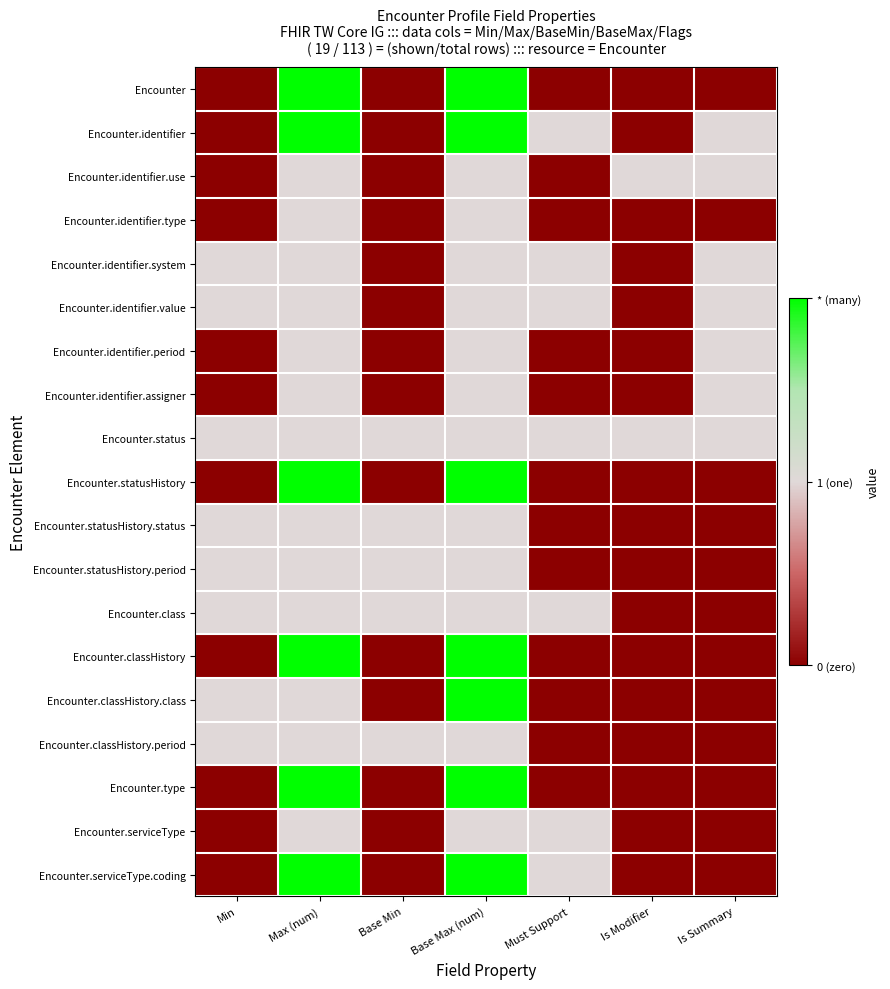

At which category does the chart reach its minimum across all series?

Min